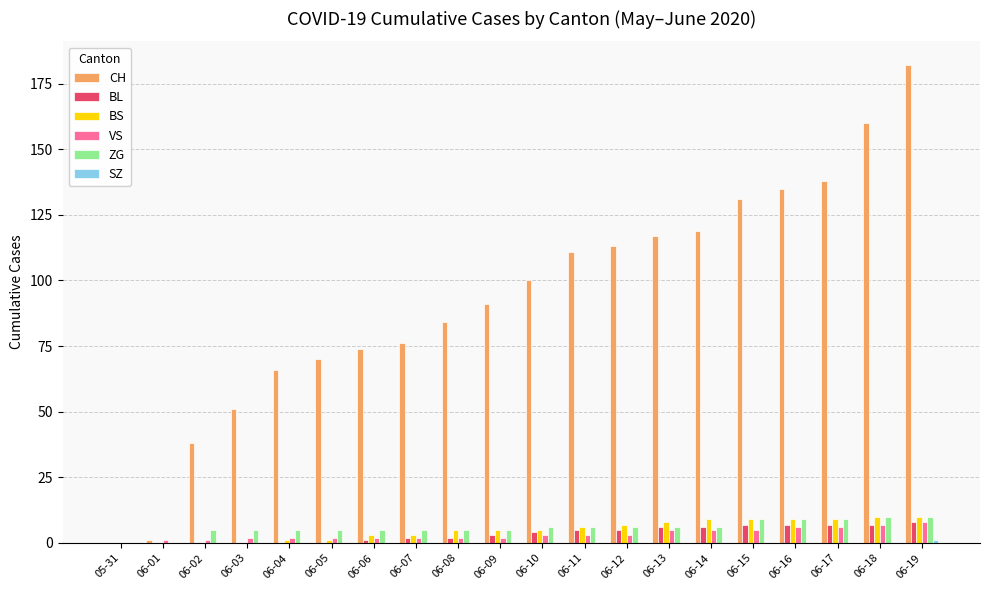

What is the sum of all CH values?

1857